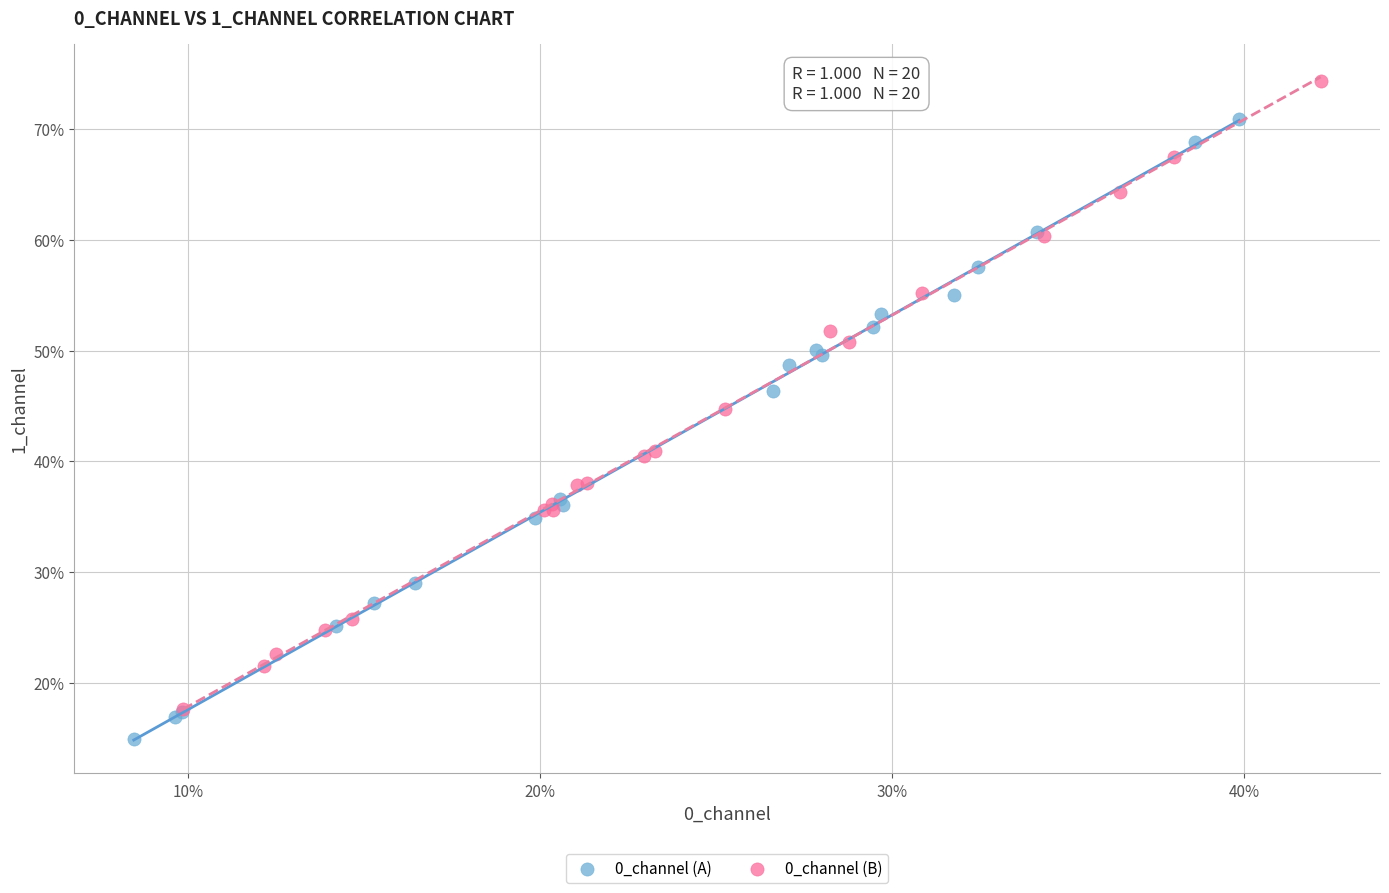

What are all the series names shown in the legend?

0_channel (A), 0_channel (B)